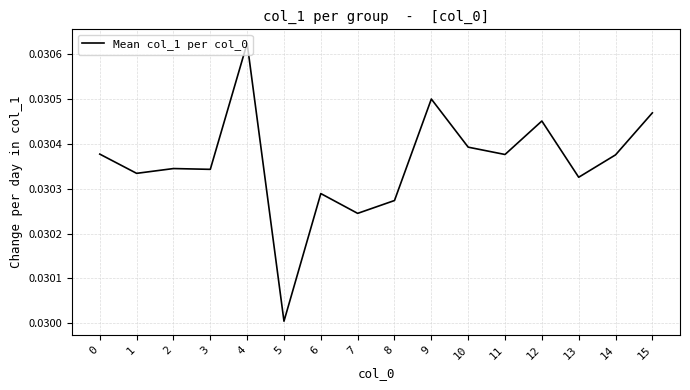

Where is the data nearest to the value 0?

5